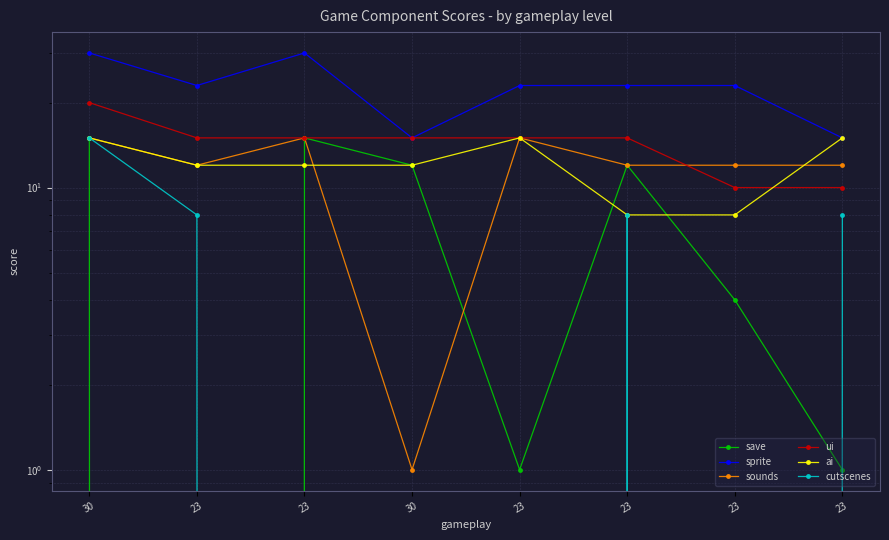

At which label does sprite first exceed 23?

30